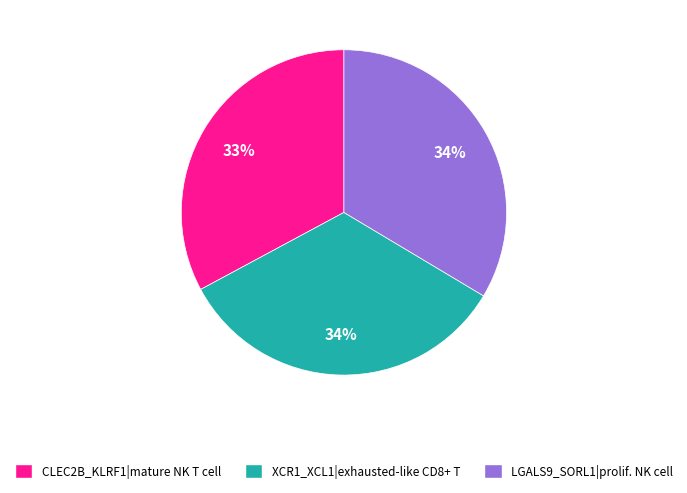

Is it true that CLEC2B_KLRF1|mature NK T cell is 25% of the pie?

False